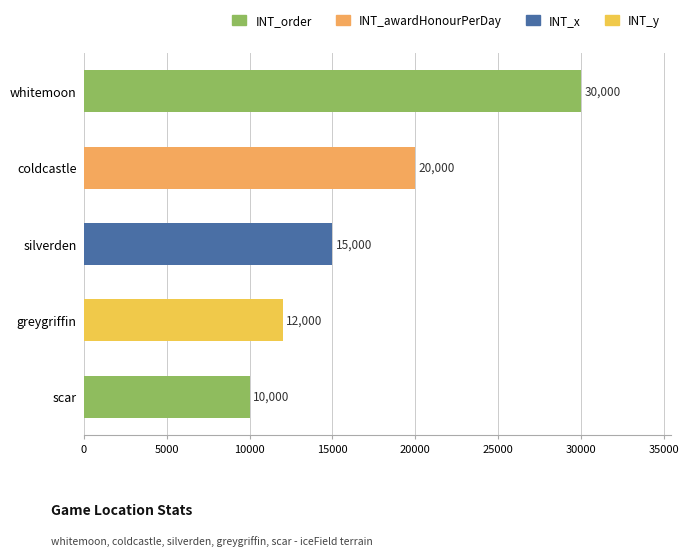

What is the difference between the second highest and minimum values in the INT_awardHonourPerDay series?

10000